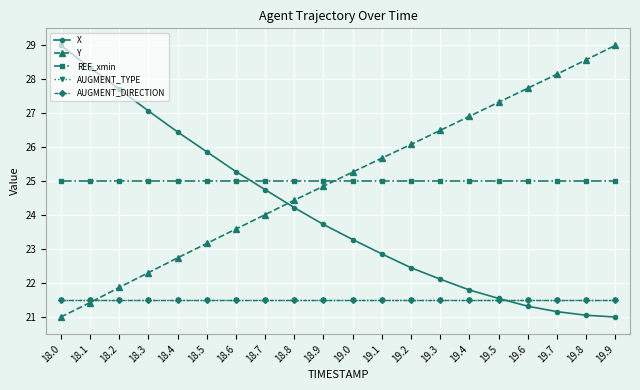

Does the chart display data point markers on the line(s)?

Yes